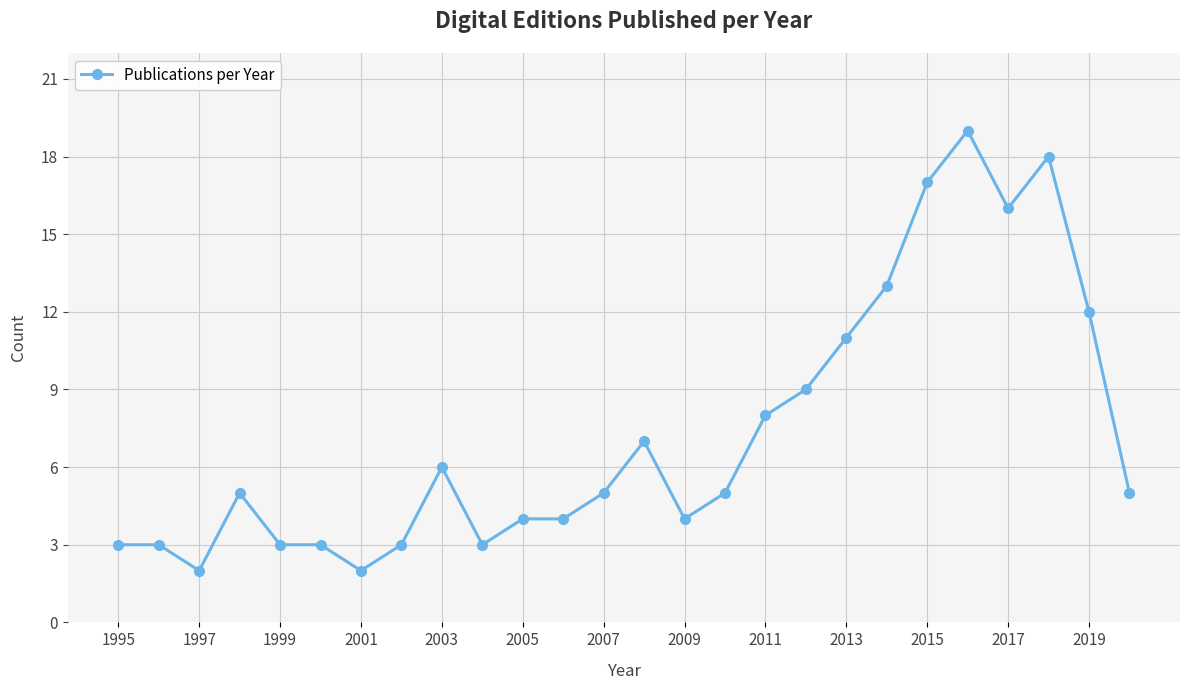

What is the difference between the second highest and second lowest values?

16